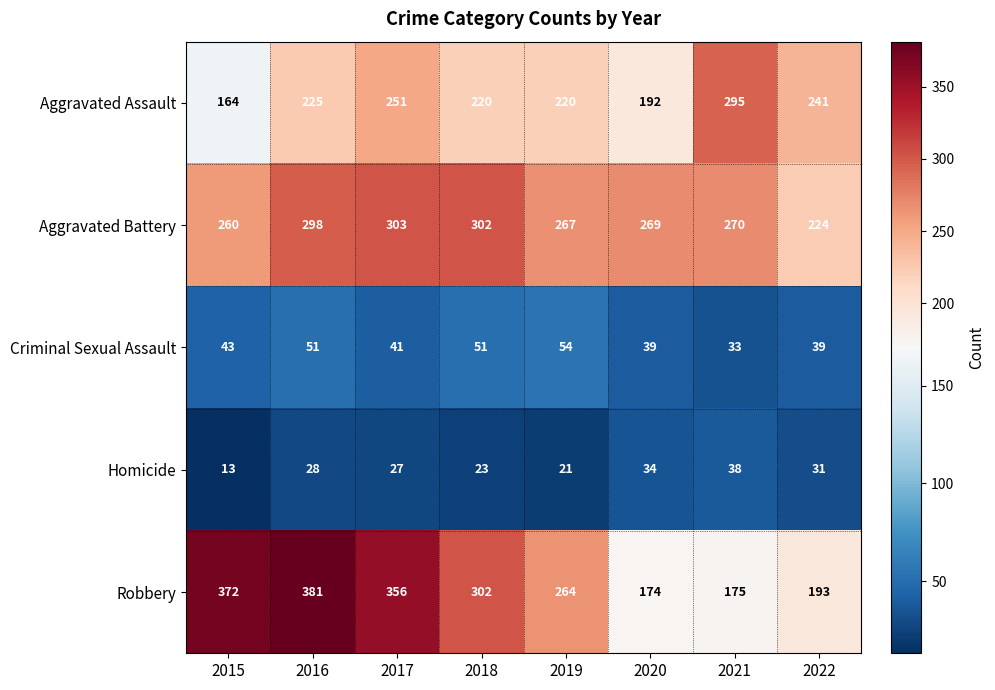

What is the maximum value shown in the chart?

381